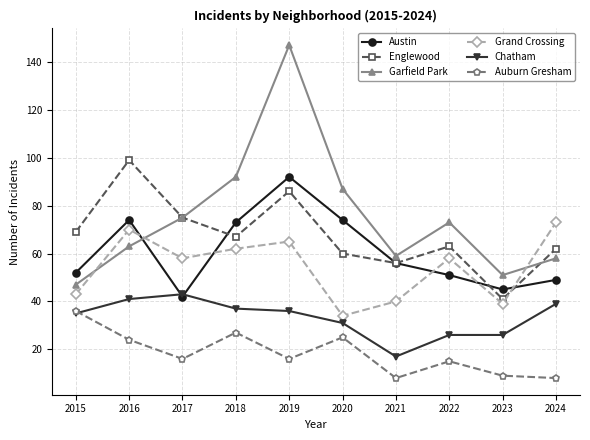

What is the difference between the Grand Crossing values at 2020 and 2022?

24